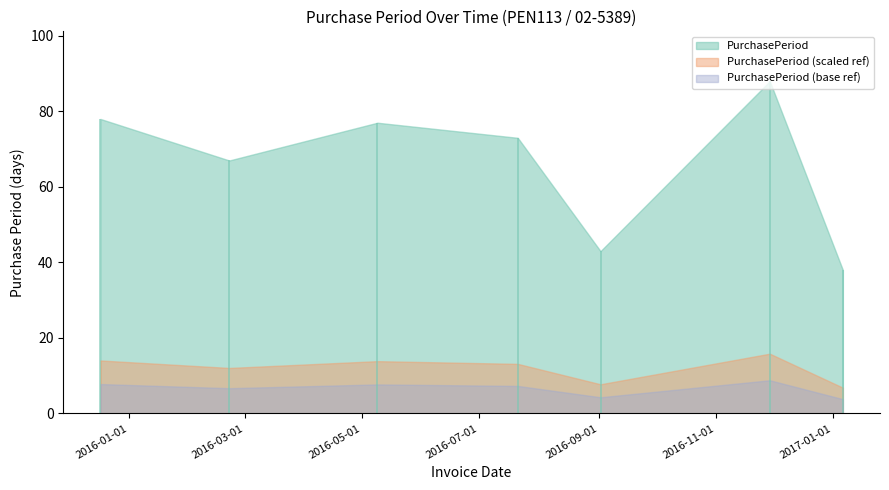

True or false: the data has more than 1 interior local peaks.

True